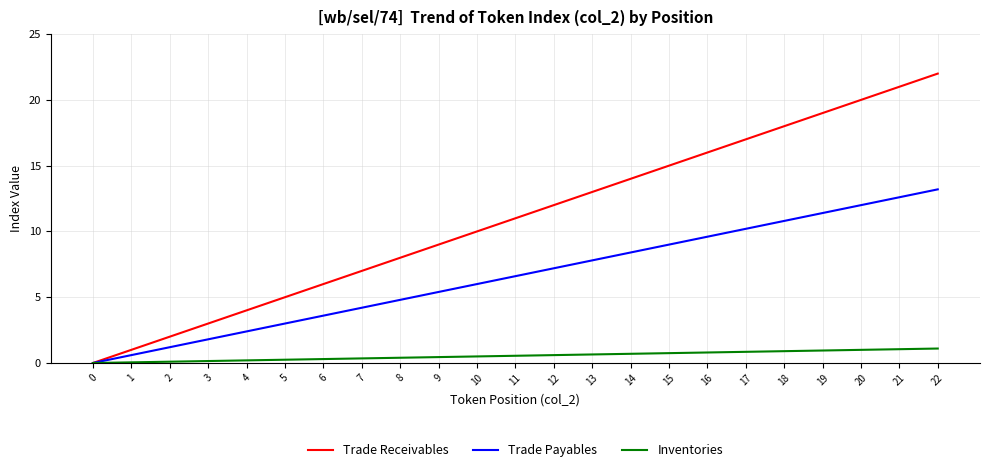

Which series changed the most between 4 and 14?

Trade Receivables